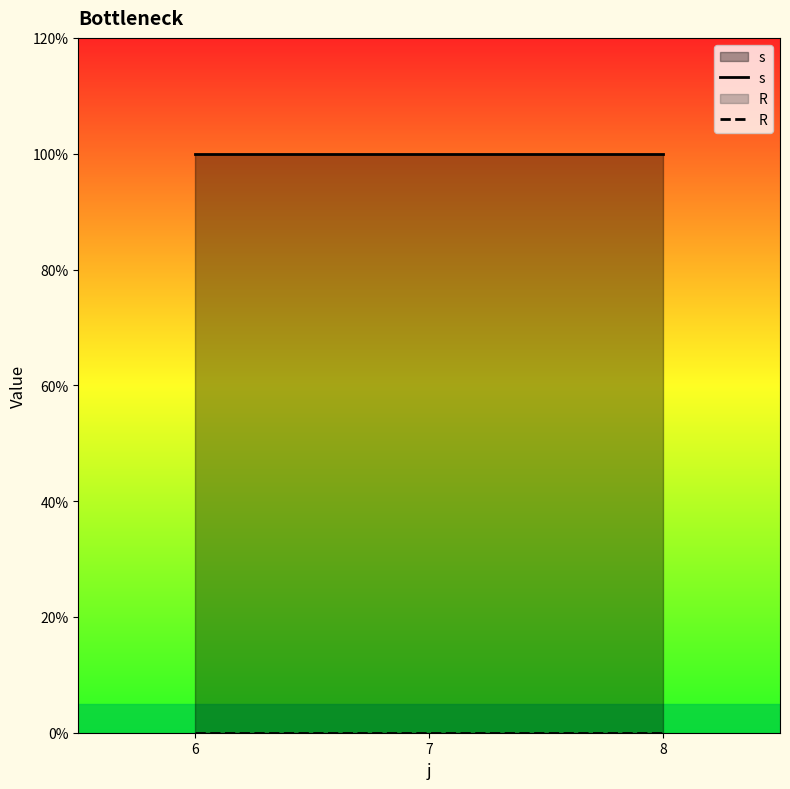

Is it true that R equals 0 at 6?

True